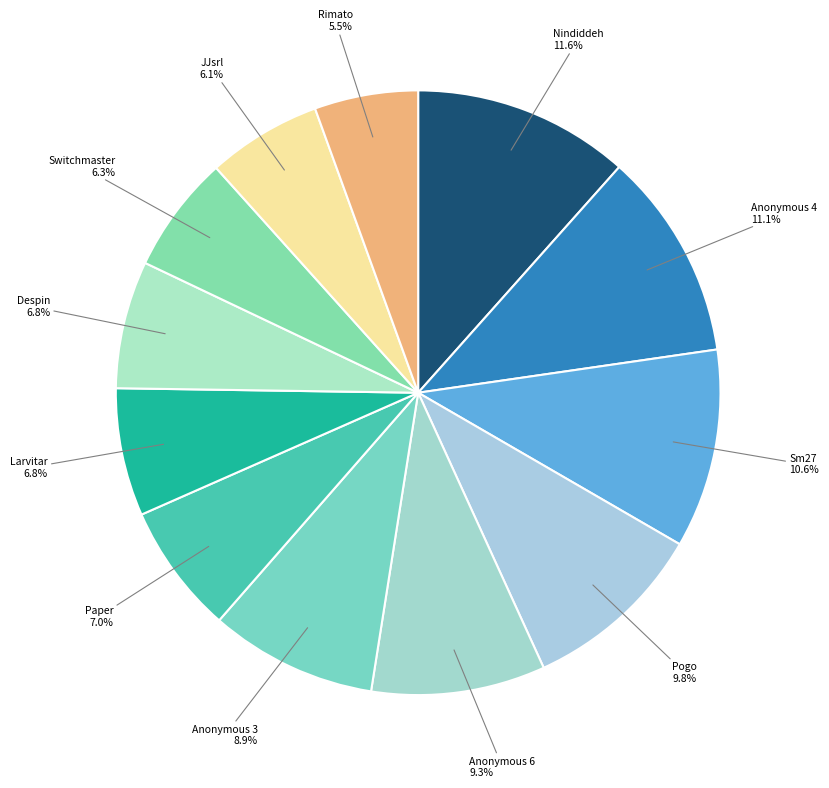

Count the number of slices in the pie.

12